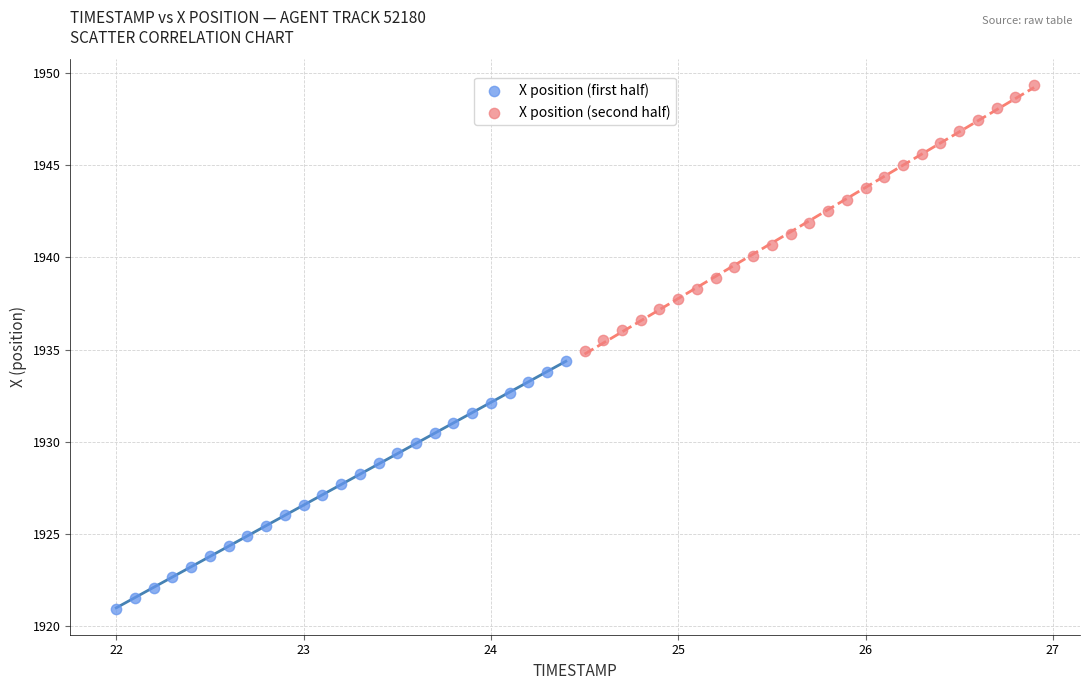

What are all the series names shown in the legend?

X position (first half), X position (second half)